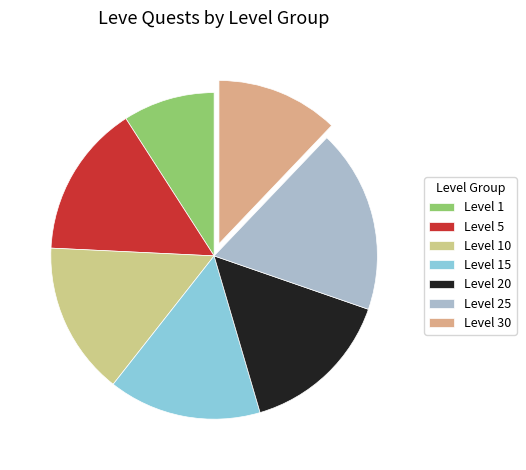

How many segments does this pie chart have?

7